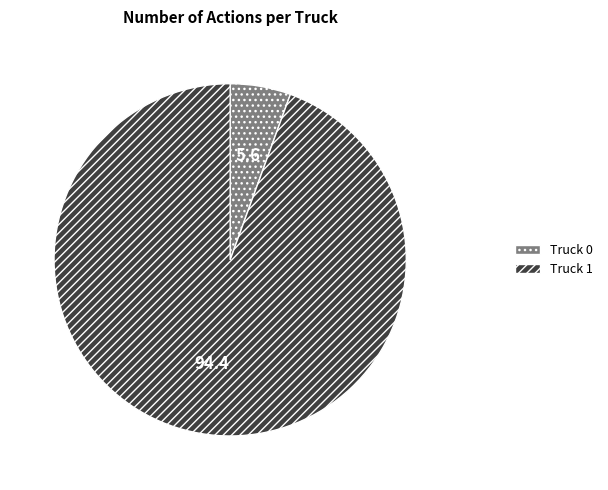

Rank the categories by value from lowest to highest.

Truck 0, Truck 1